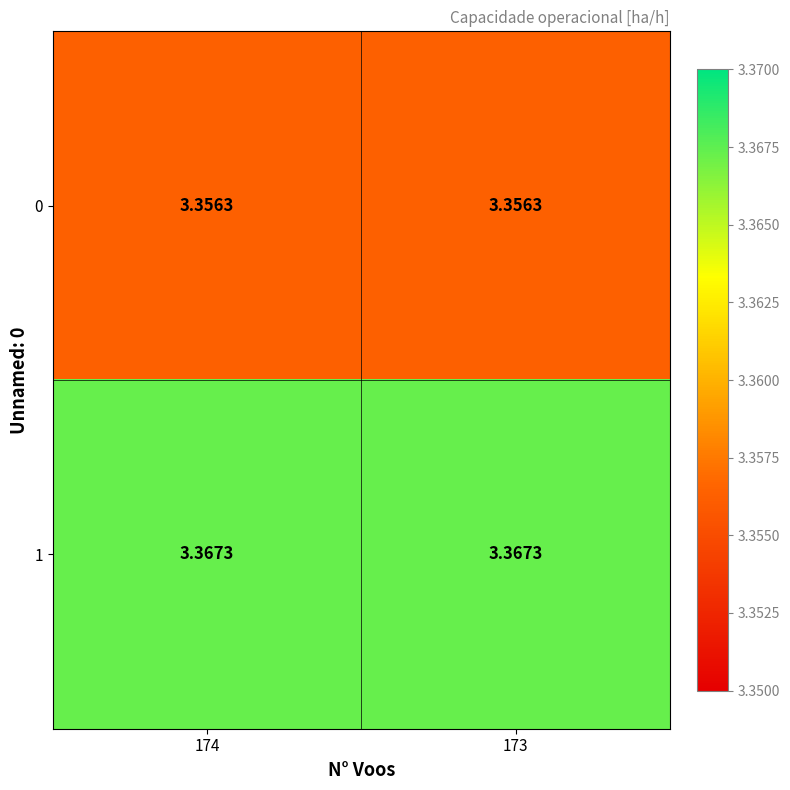

Is the value of 0 at 174 greater than the value of 1 at 174?

No